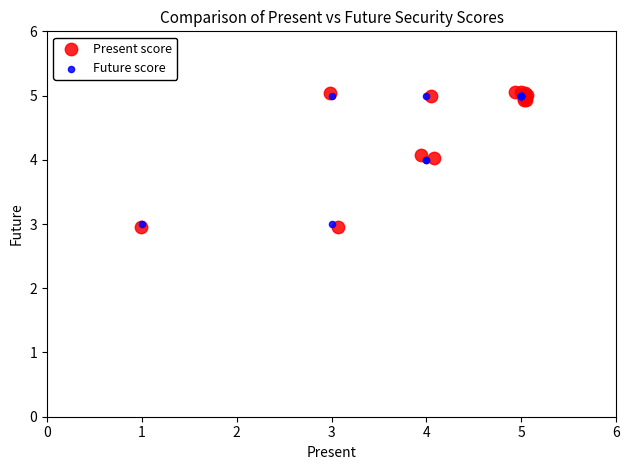

Which series has the largest Y range (max minus min)?

Present score